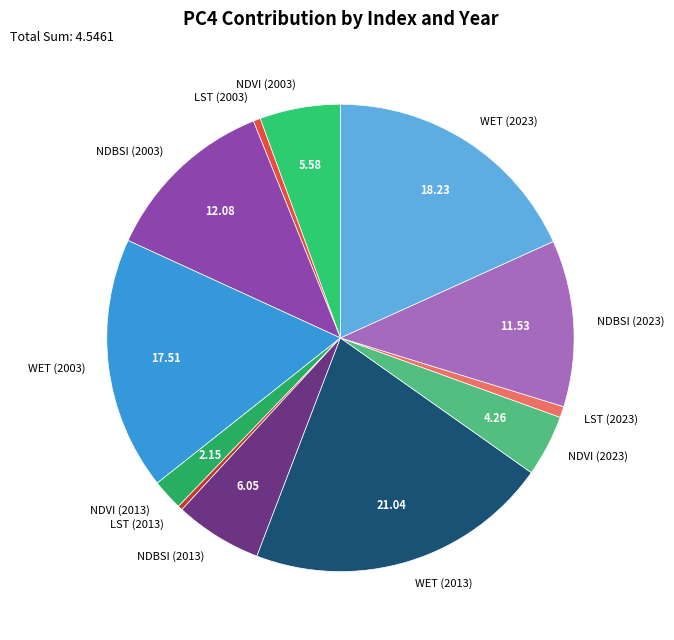

What is the largest slice in the pie chart?

WET (2013)